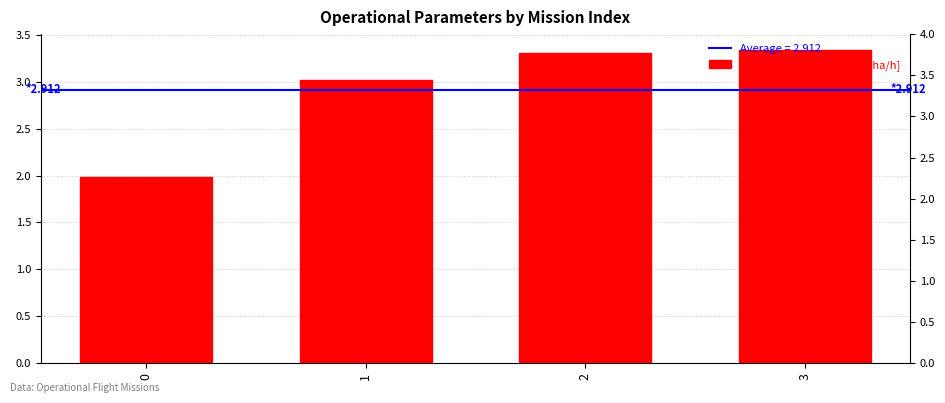

At which label does the data first exceed 3?

1